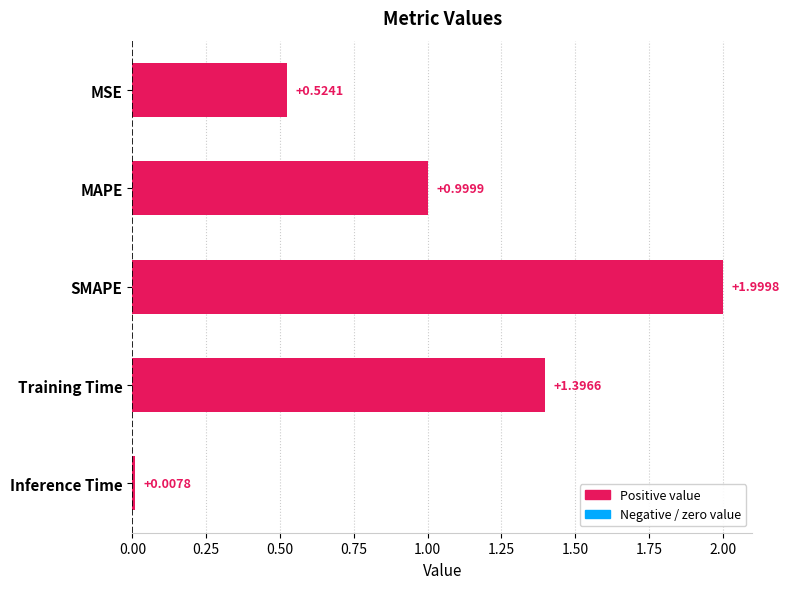

What is the sum of all values?

4.9